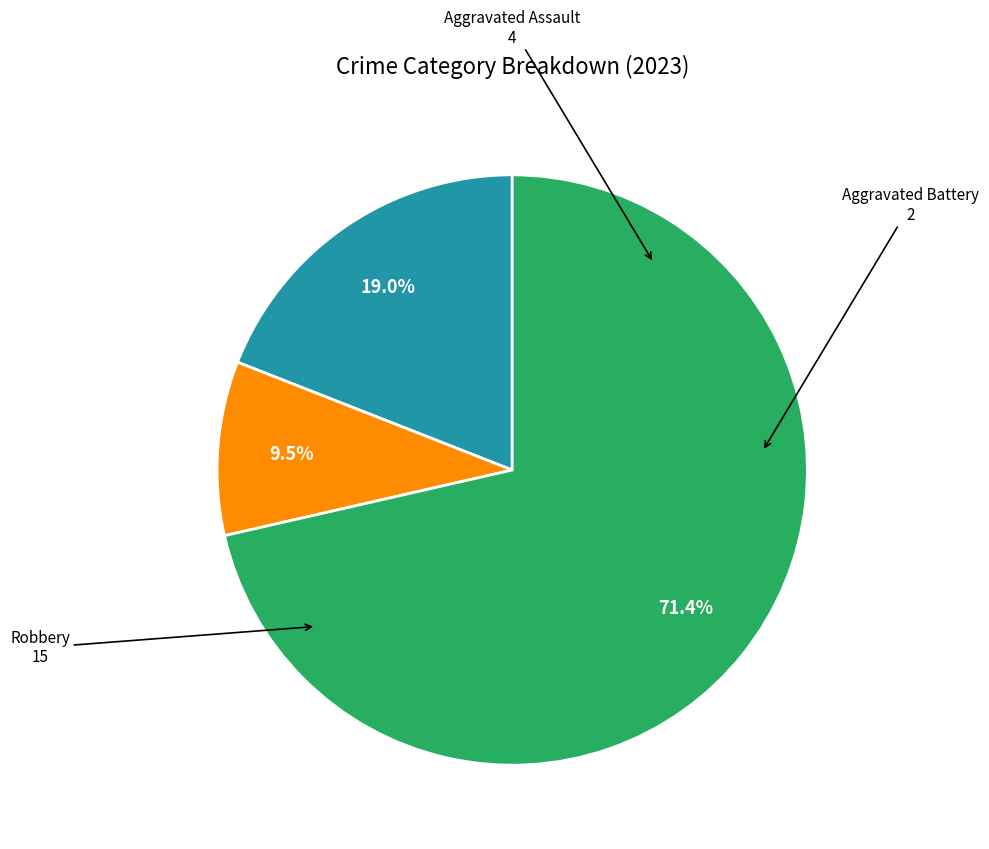

Does any single category account for the majority?

Yes